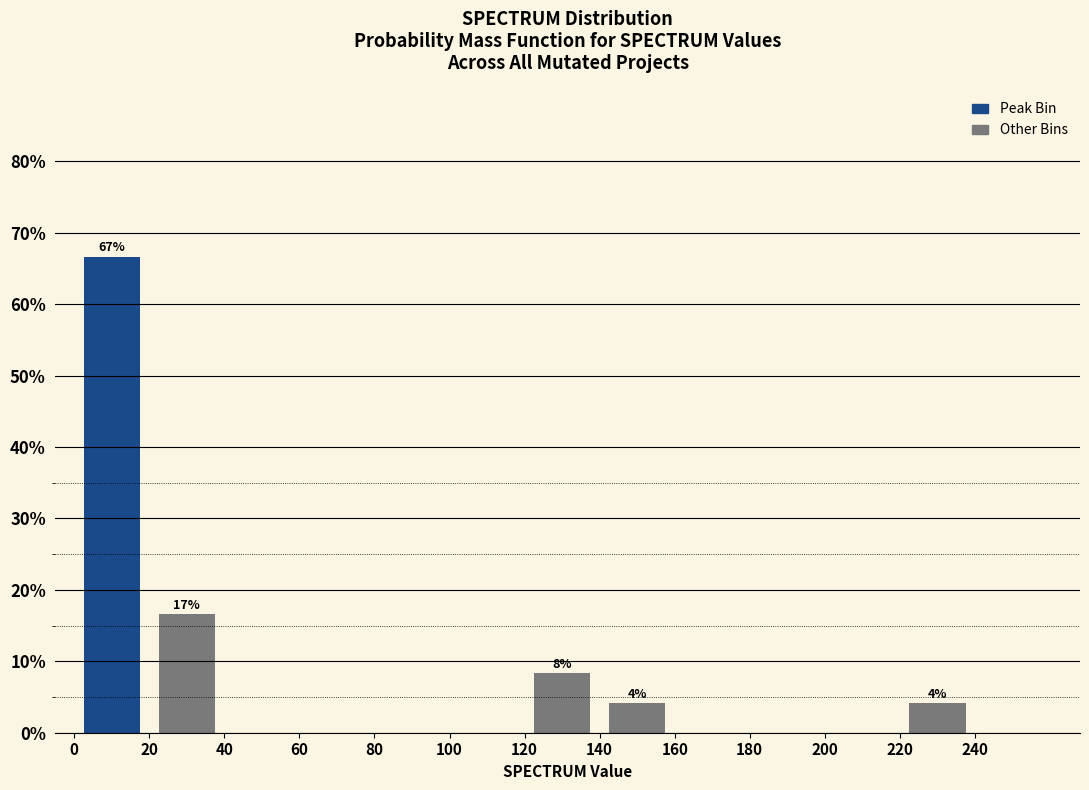

Over which range of the x-axis is the bar tallest?

0 to 20